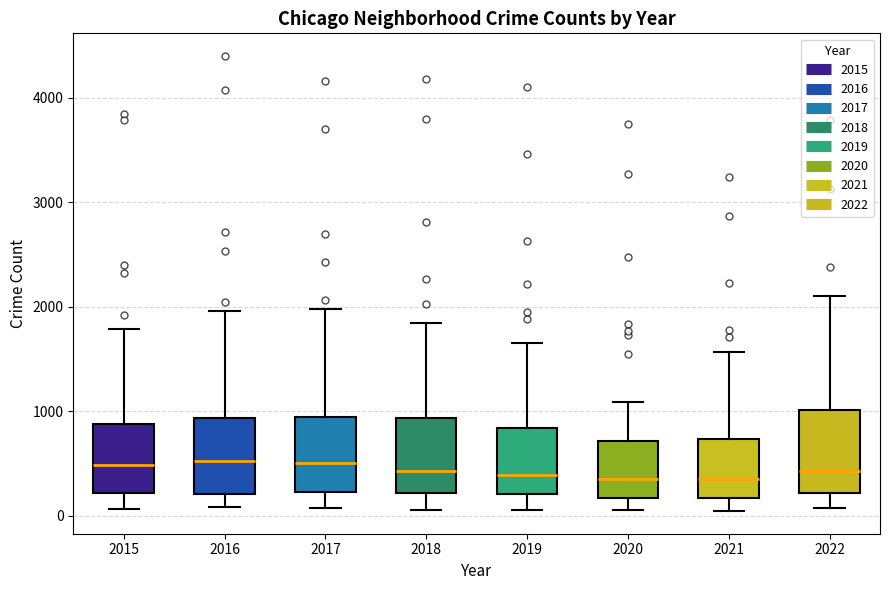

Reading left to right, transcribe this box plot: for each box, give where its median line is, the range the box spans, and where its two whiskers end, as read against the y-axis. The values are not printed on the chart, so give them approximately, as read against the axis.

2015: median 500, box 200 to 900, whiskers 100 to 1800
2016: median 500, box 200 to 900, whiskers 100 to 2000
2017: median 500, box 200 to 900, whiskers 100 to 2000
2018: median 400, box 200 to 900, whiskers 100 to 1800
2019: median 400, box 200 to 800, whiskers 100 to 1700
2020: median 400, box 200 to 700, whiskers 100 to 1100
2021: median 400, box 200 to 700, whiskers 0 to 1600
2022: median 400, box 200 to 1000, whiskers 100 to 2100